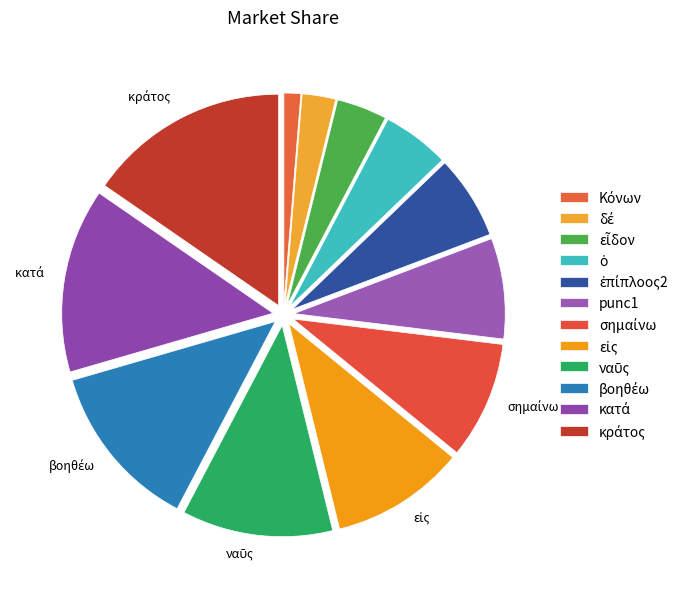

To the nearest percent, what is the average slice percentage?

8%